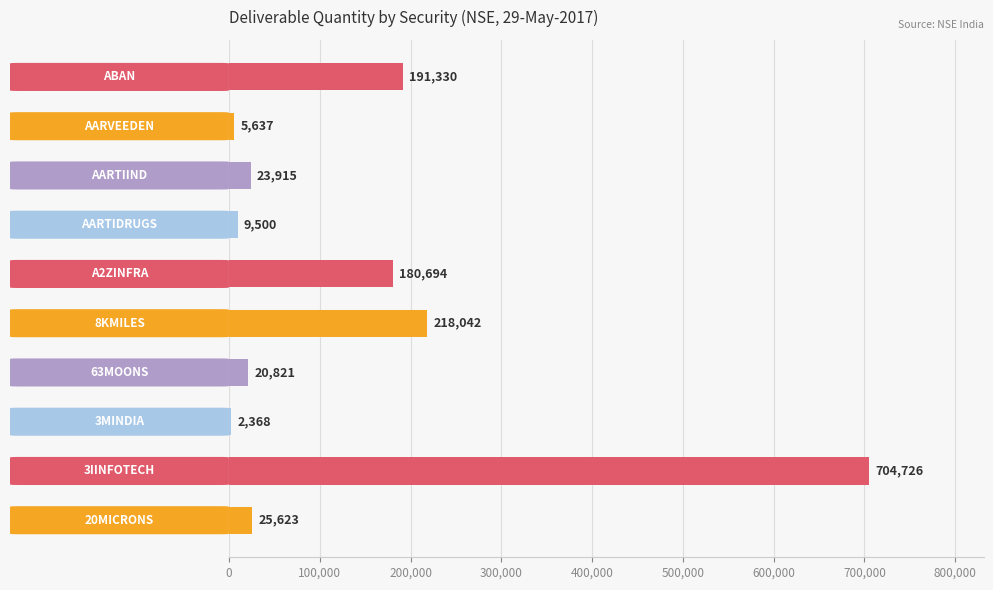

What is the sum of all values?

1382656